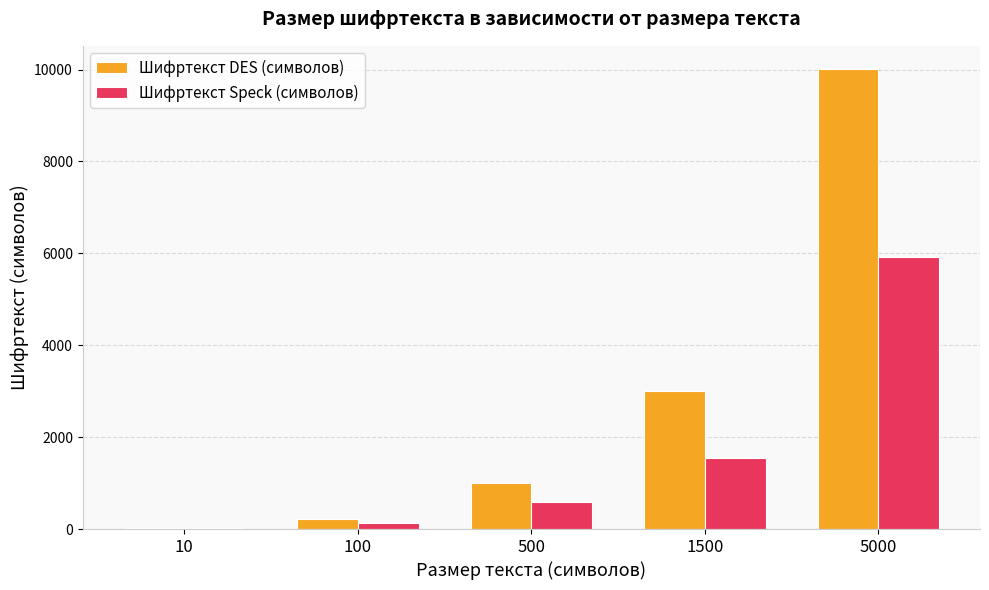

At which category is the sum across all series the highest?

5000